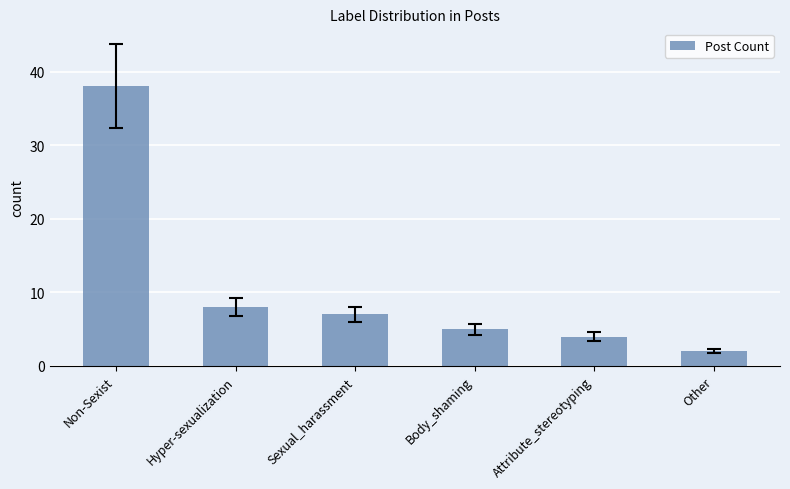

Which category has the lowest value across all series?

Other